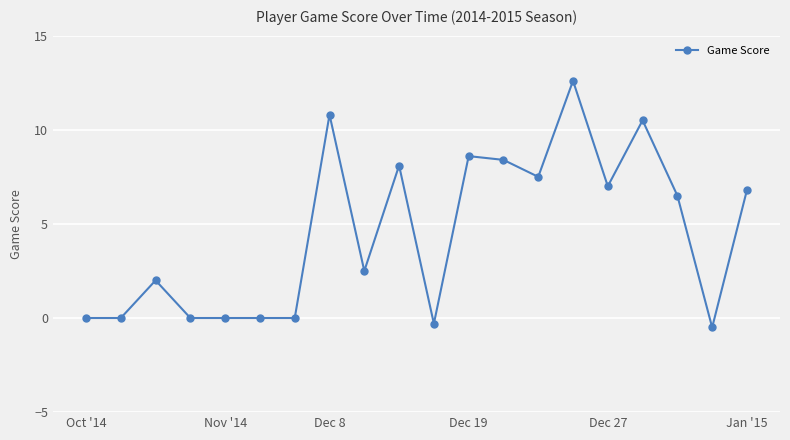

What is the difference between the maximum and minimum values?

13.1